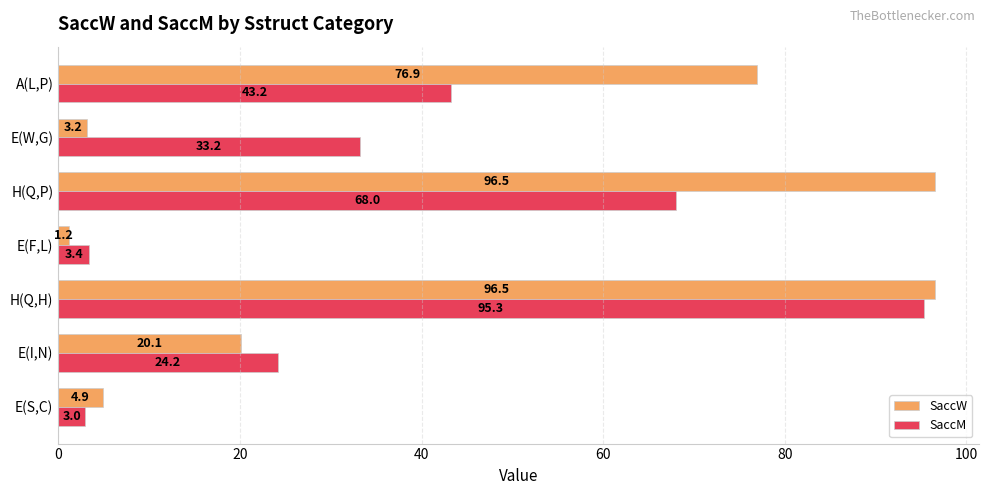

How many distinct data groups are displayed?

2